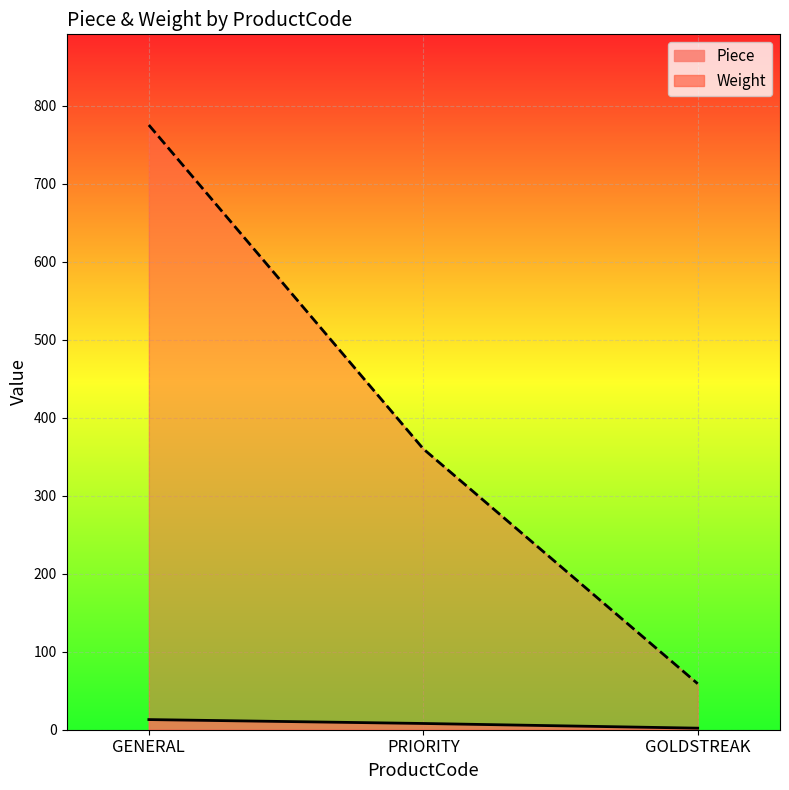

What is the maximum value shown in the chart?

775